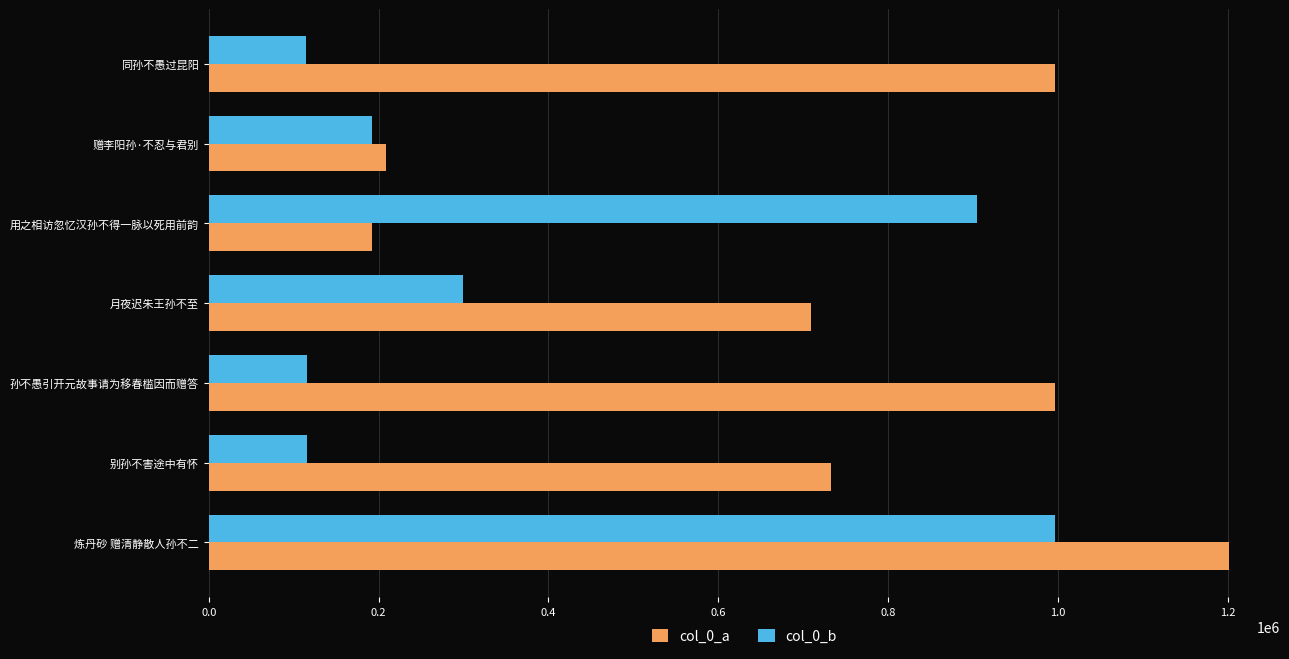

What is the total value across all series at 用之相访忽忆汉孙不得一脉以死用前韵?

1096692